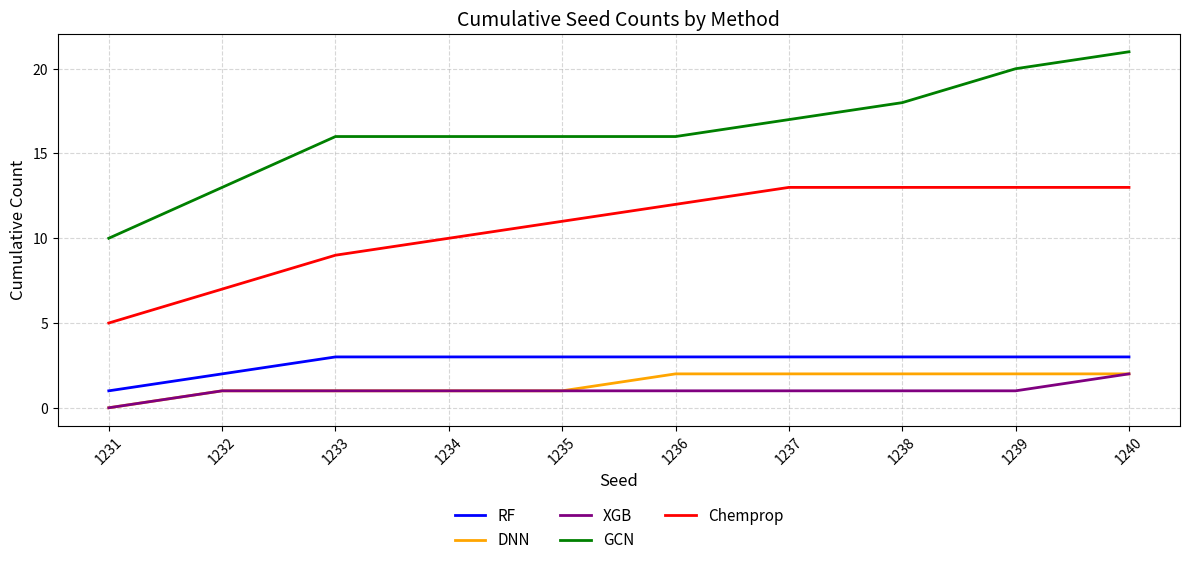

At which label does RF reach its minimum?

1231